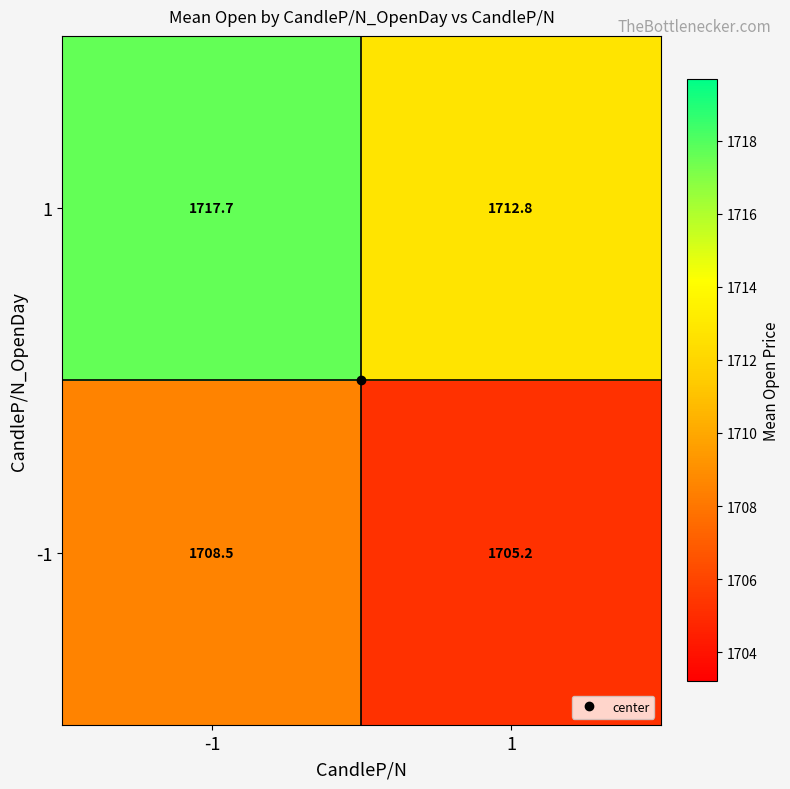

The value of -1 at 1 is 1705.2. True or false?

True